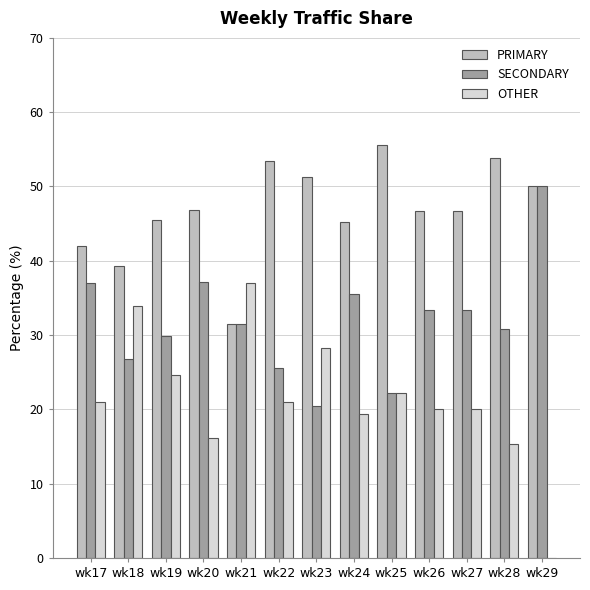

Which category has the highest value in the PRIMARY series?

wk25